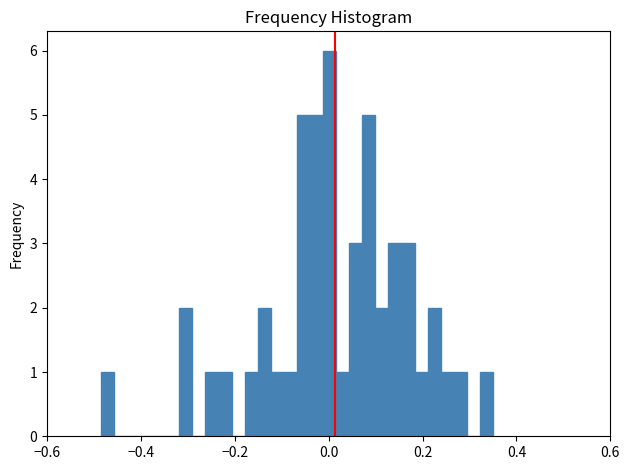

Around what value on the x-axis is the tallest bar? Give the approximate position of its centre, as read against the axis.

0.00